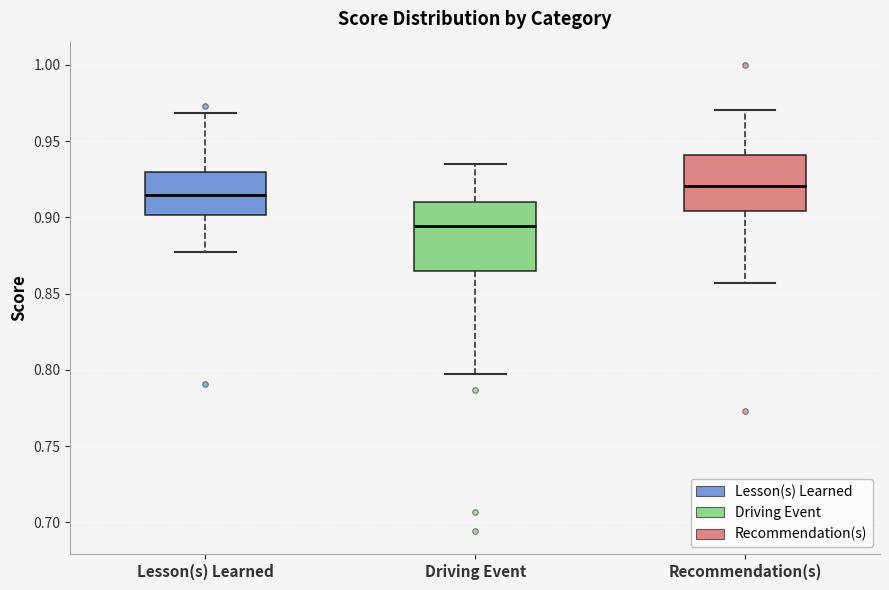

Reading left to right, read every box against the y-axis: the position of its median line, the range the box covers, and the ends of its whiskers. The values are not printed on the chart, so give them approximately, as read against the axis.

Lesson(s) Learned: median 0.915, box 0.900 to 0.930, whiskers 0.875 to 0.970
Driving Event: median 0.895, box 0.865 to 0.910, whiskers 0.795 to 0.935
Recommendation(s): median 0.920, box 0.905 to 0.940, whiskers 0.855 to 0.970